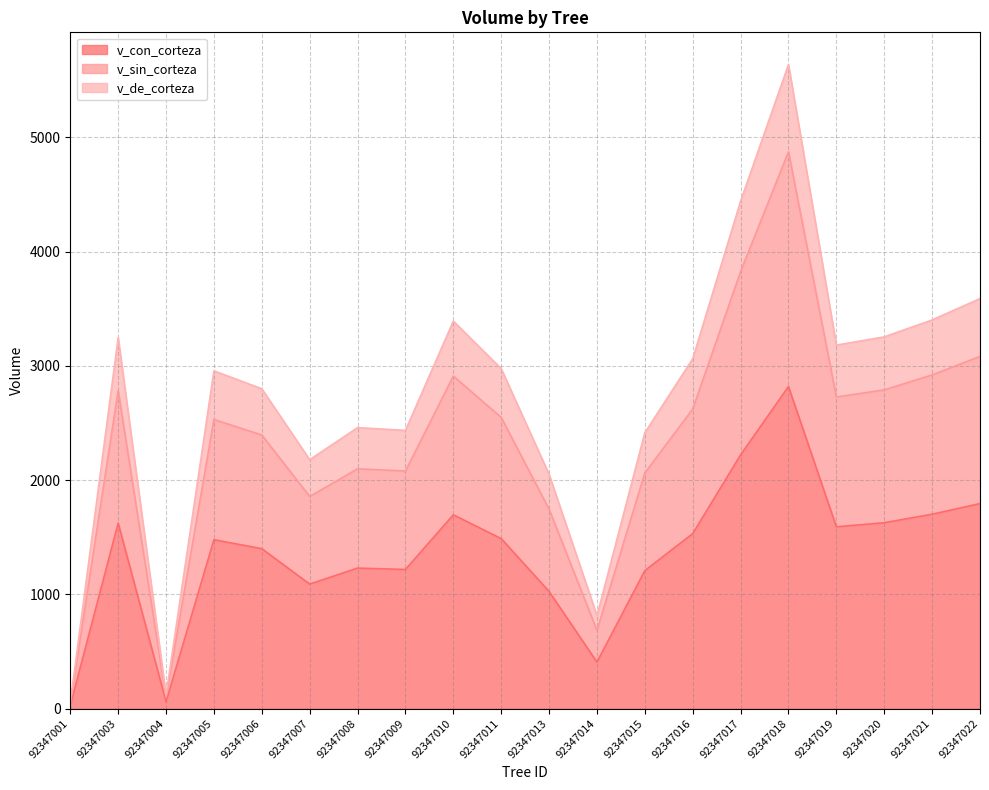

Where is v_sin_corteza nearest to the value 2458?

92347006